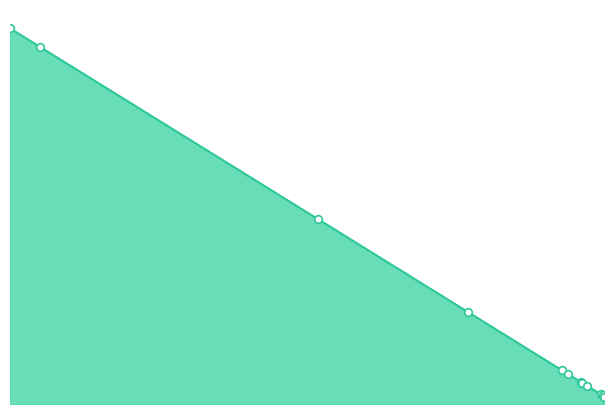

Is this an area chart (filled region under the line)?

Yes